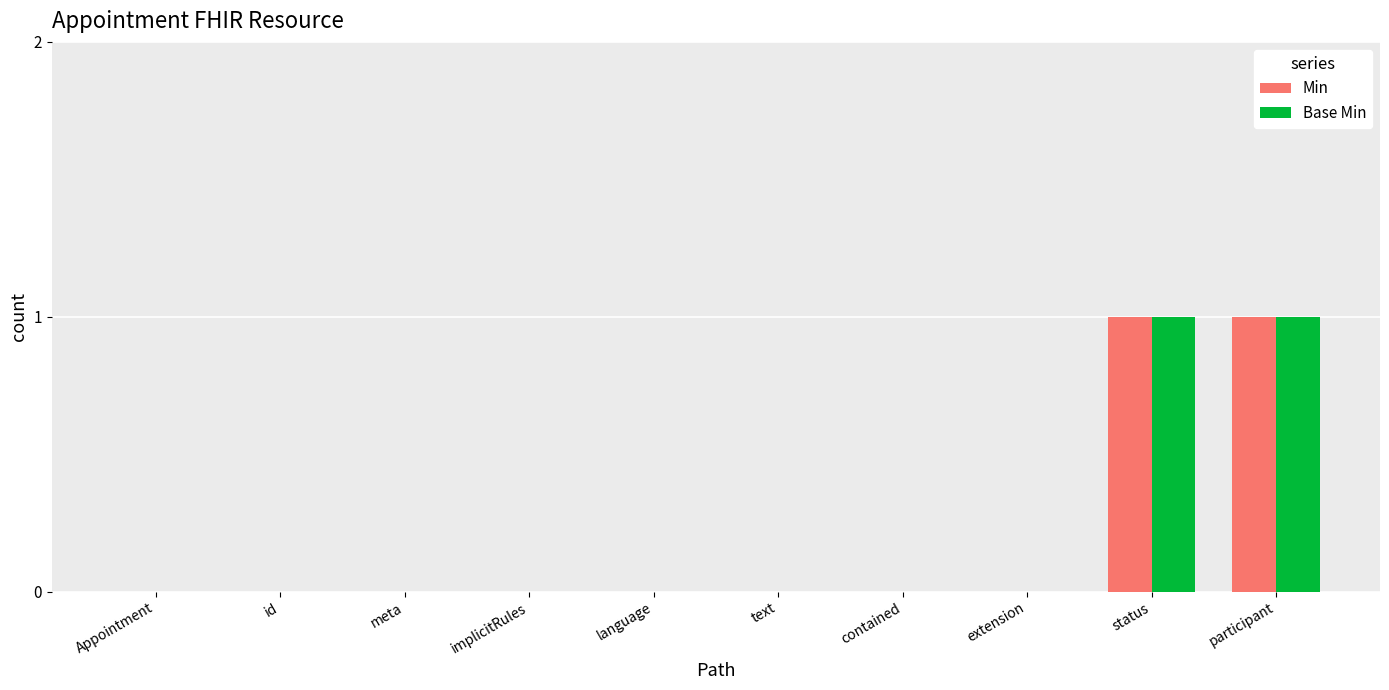

How many Base Min values are between 0 and 1?

10